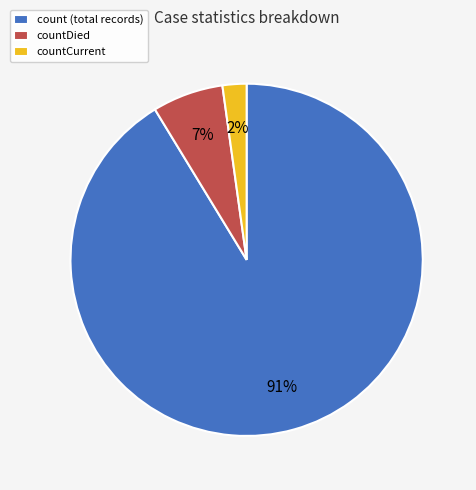

Which has a higher value, countCurrent or countDied?

countDied